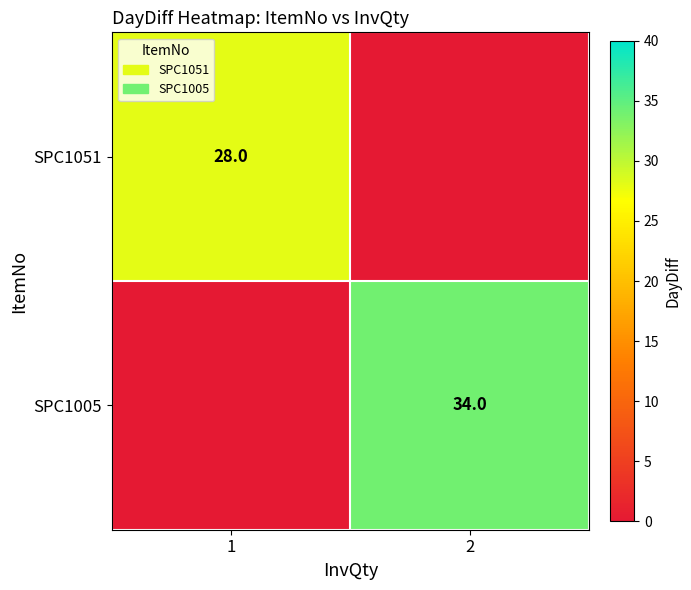

Is the value of SPC1051 at 1 greater than the value of SPC1005 at 1?

Yes